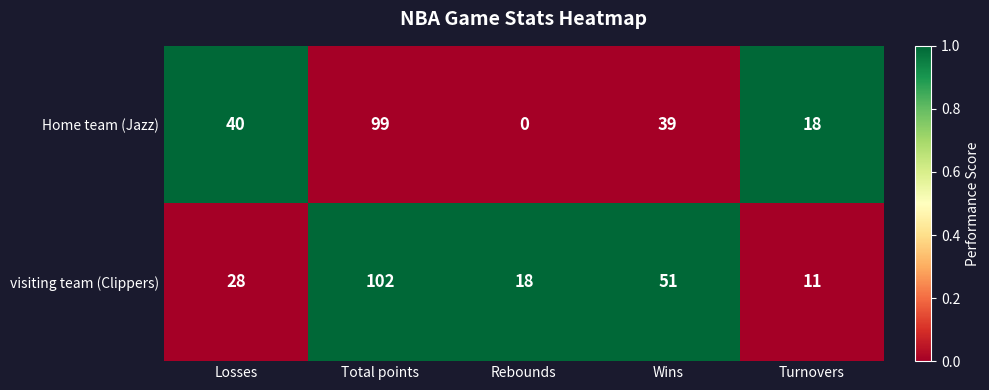

Which series changed the most between Losses and Rebounds?

Home team (Jazz)